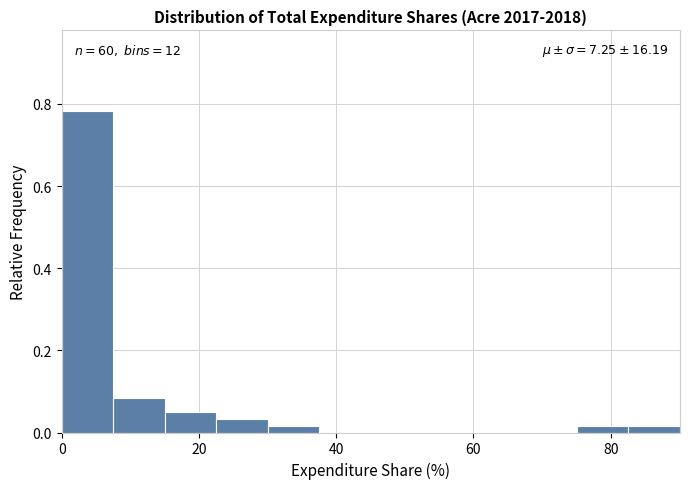

Read against the x-axis, roughly where is the centre of the tallest bar?

4